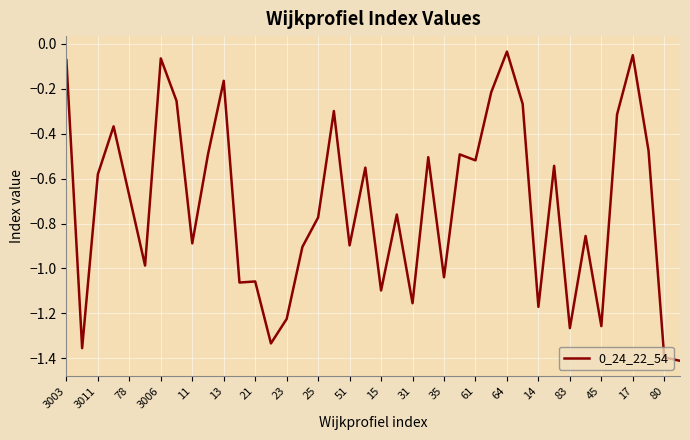

What is the difference between the maximum and minimum values?

1.4